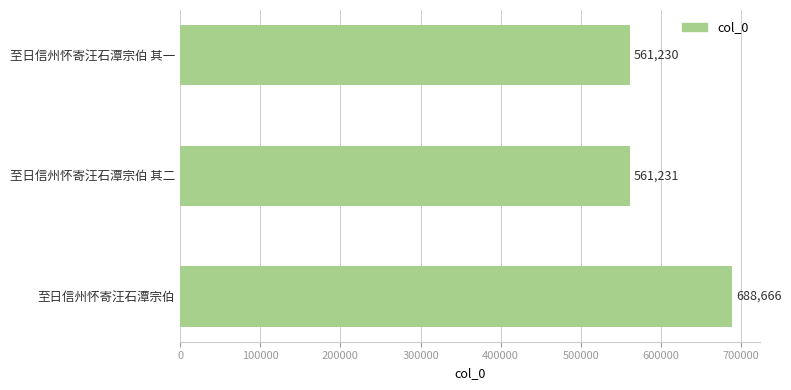

Where is the data nearest to the value 624948?

至日信州怀寄汪石潭宗伯 其二